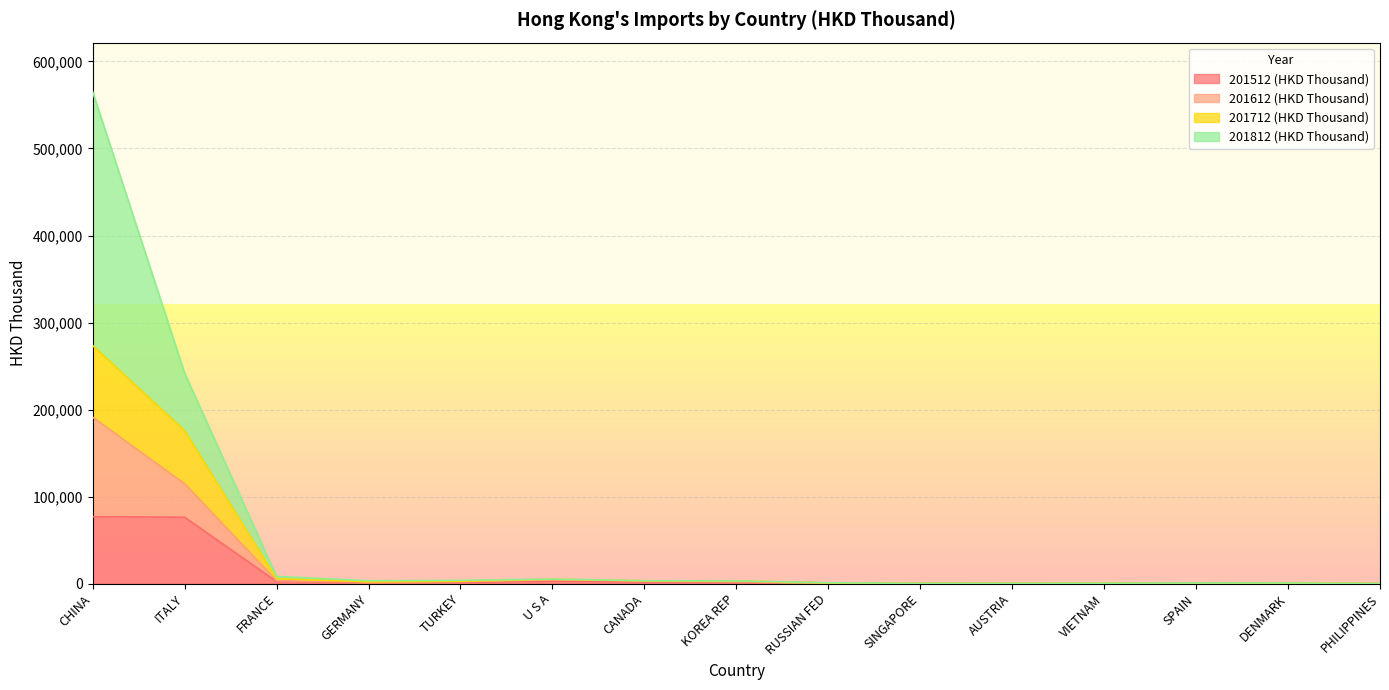

At which category is the sum across all series the highest?

CHINA